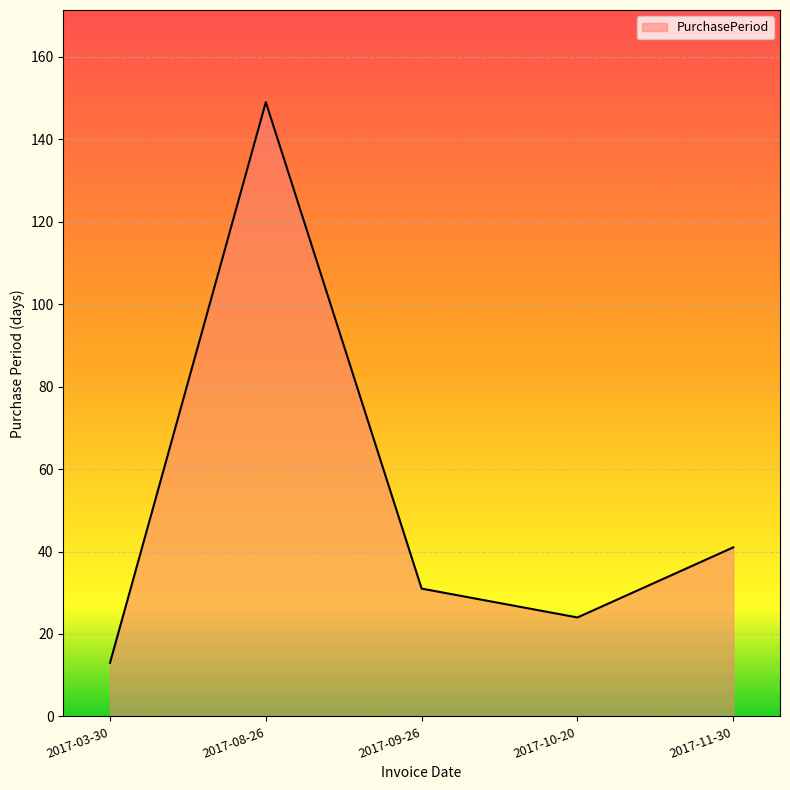

What is the smallest value displayed?

13